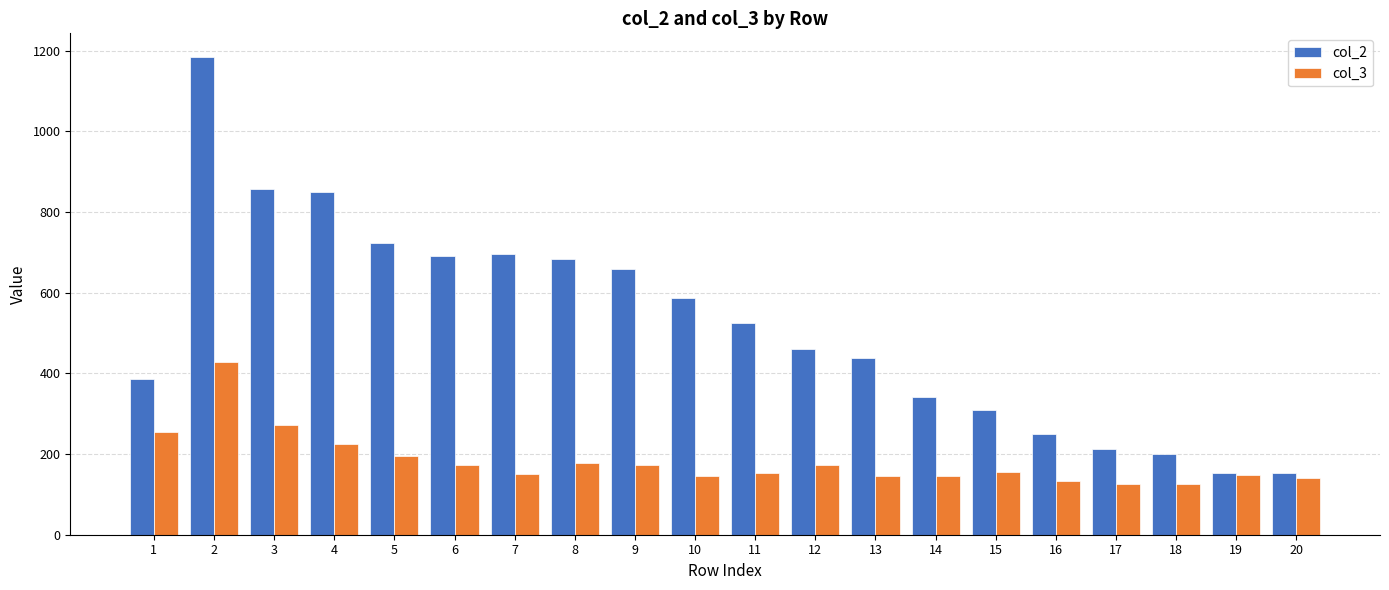

What are all the series names shown in the legend?

col_2, col_3